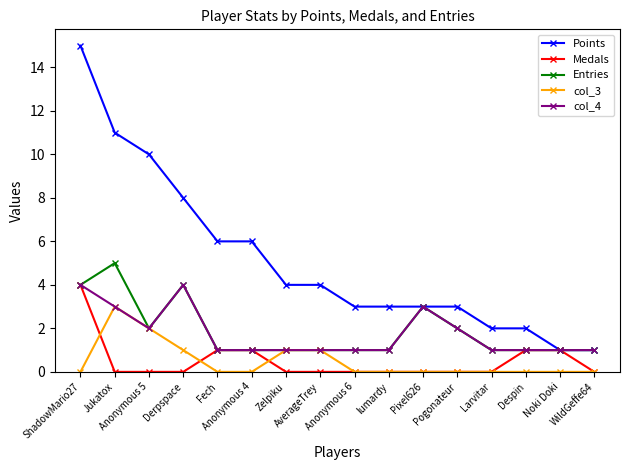

What is the value of the Points point at the 13th from the left?

2